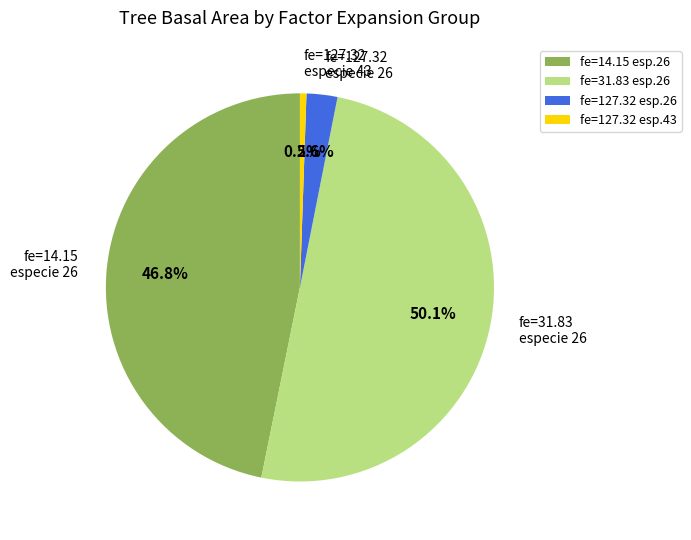

What is the ratio of the value at fe=14.15 especie 26 to the value at fe=31.83 especie 26?

0.9